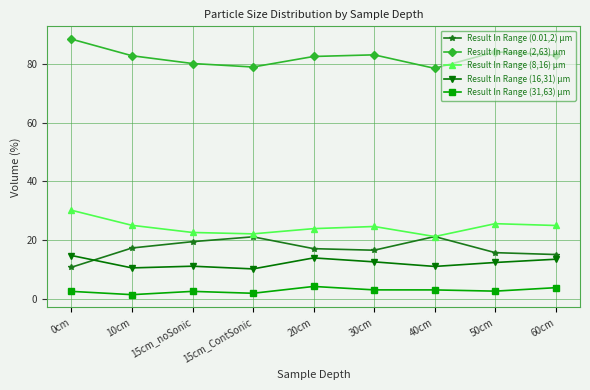

At which category does the chart reach its peak across all series?

0cm